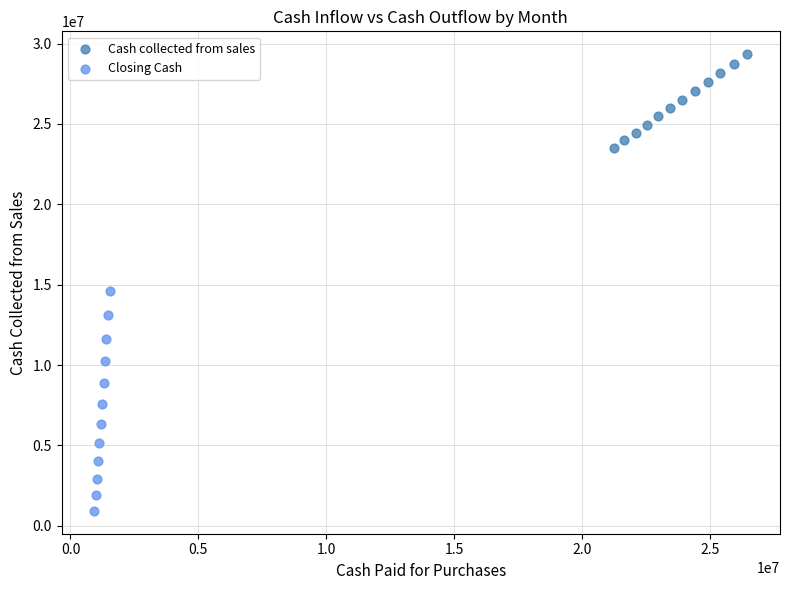

What are all the series names shown in the legend?

Cash collected from sales, Closing Cash